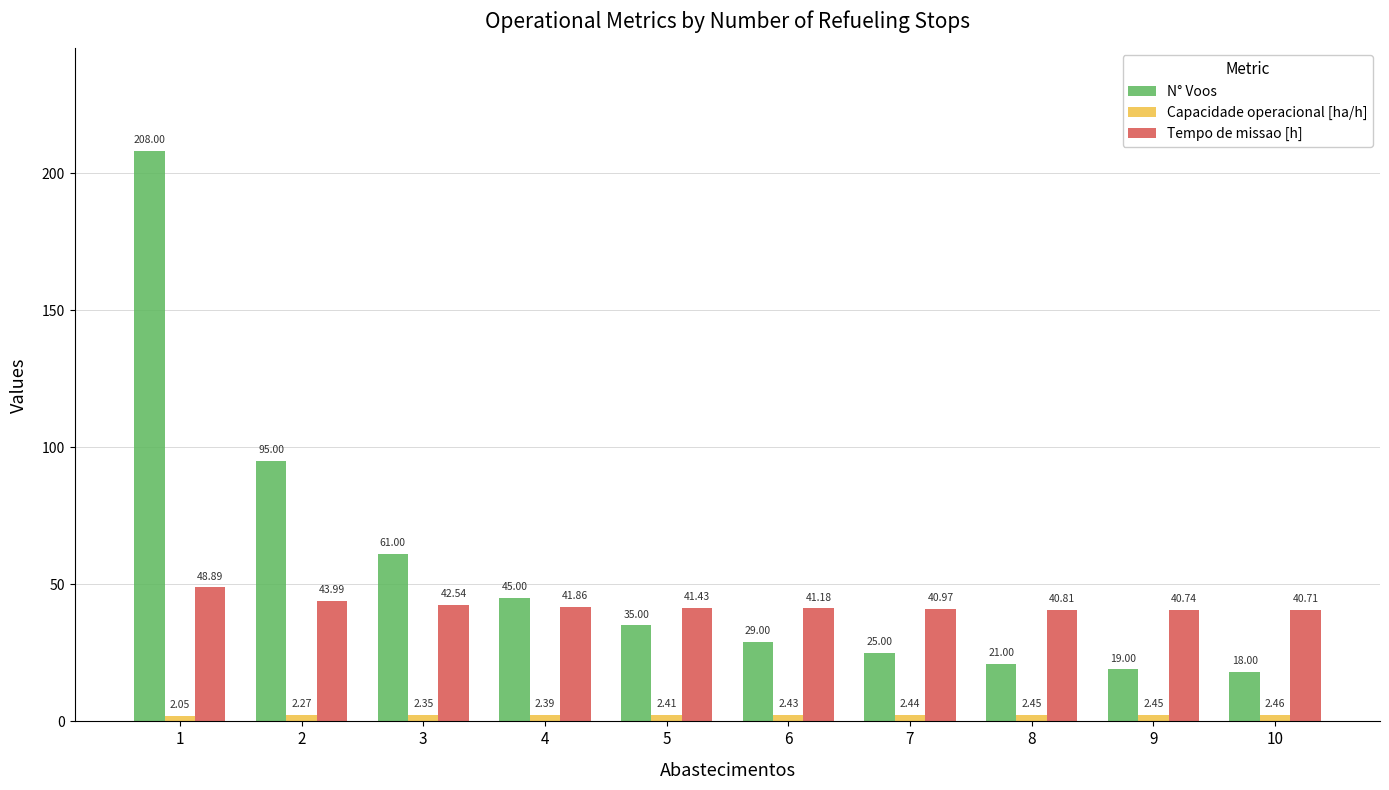

How many Capacidade operacional [ha/h] values are between 2 and 3?

10